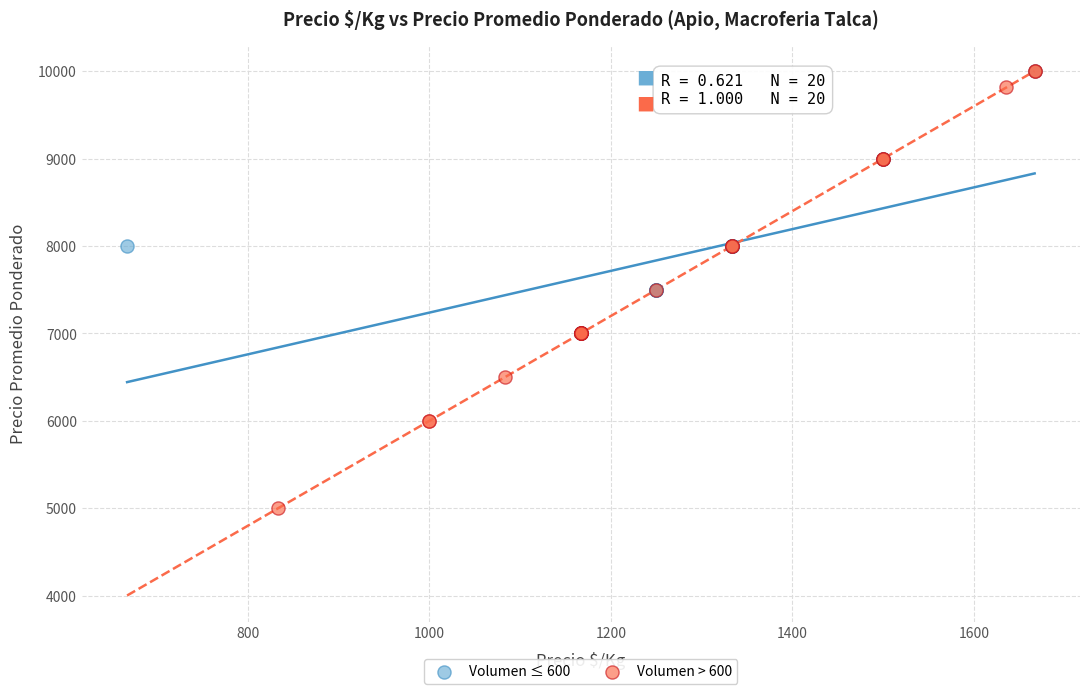

Which series reaches the minimum Y coordinate?

Volumen > 600